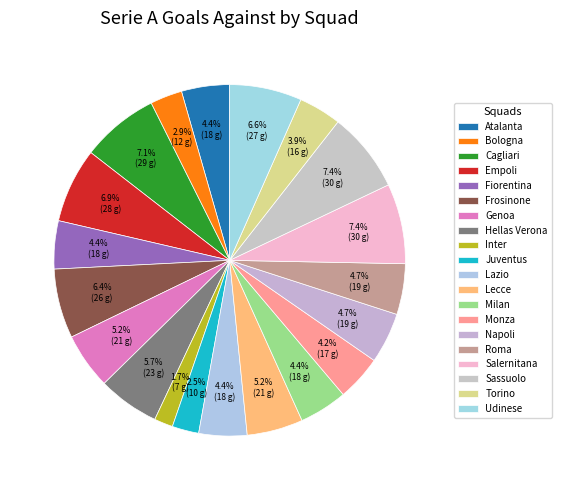

What is the largest slice in the pie chart?

Salernitana